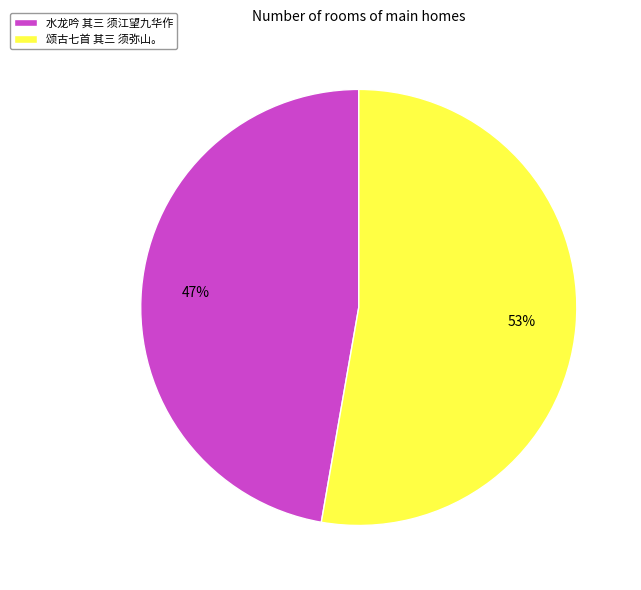

Rank the categories by value from highest to lowest.

颂古七首 其三 须弥山。, 水龙吟 其三 须江望九华作